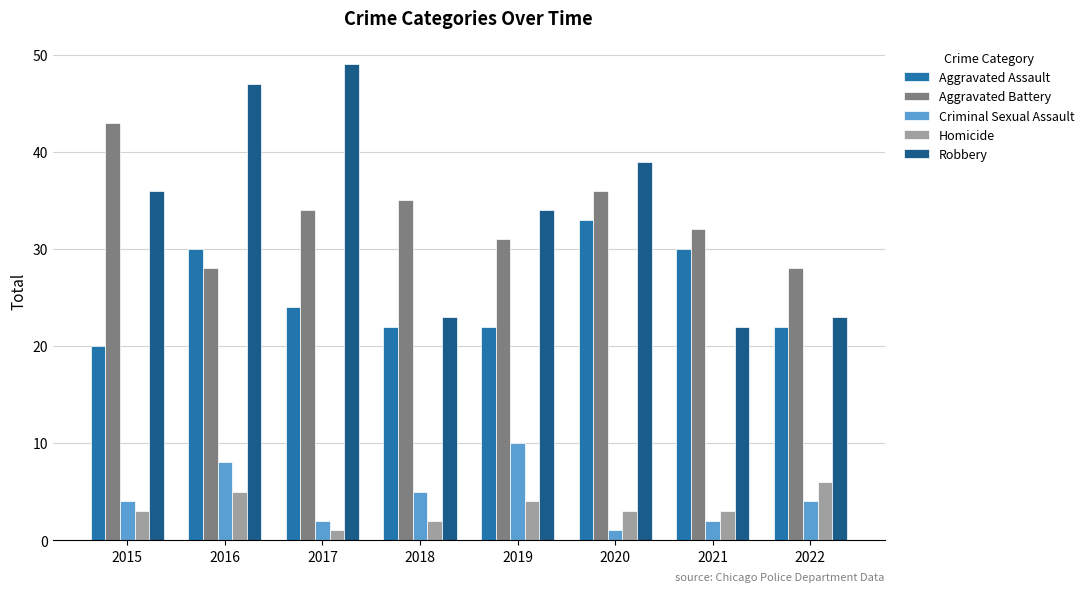

What value does the Robbery series have at 2022, to the nearest 5?

25